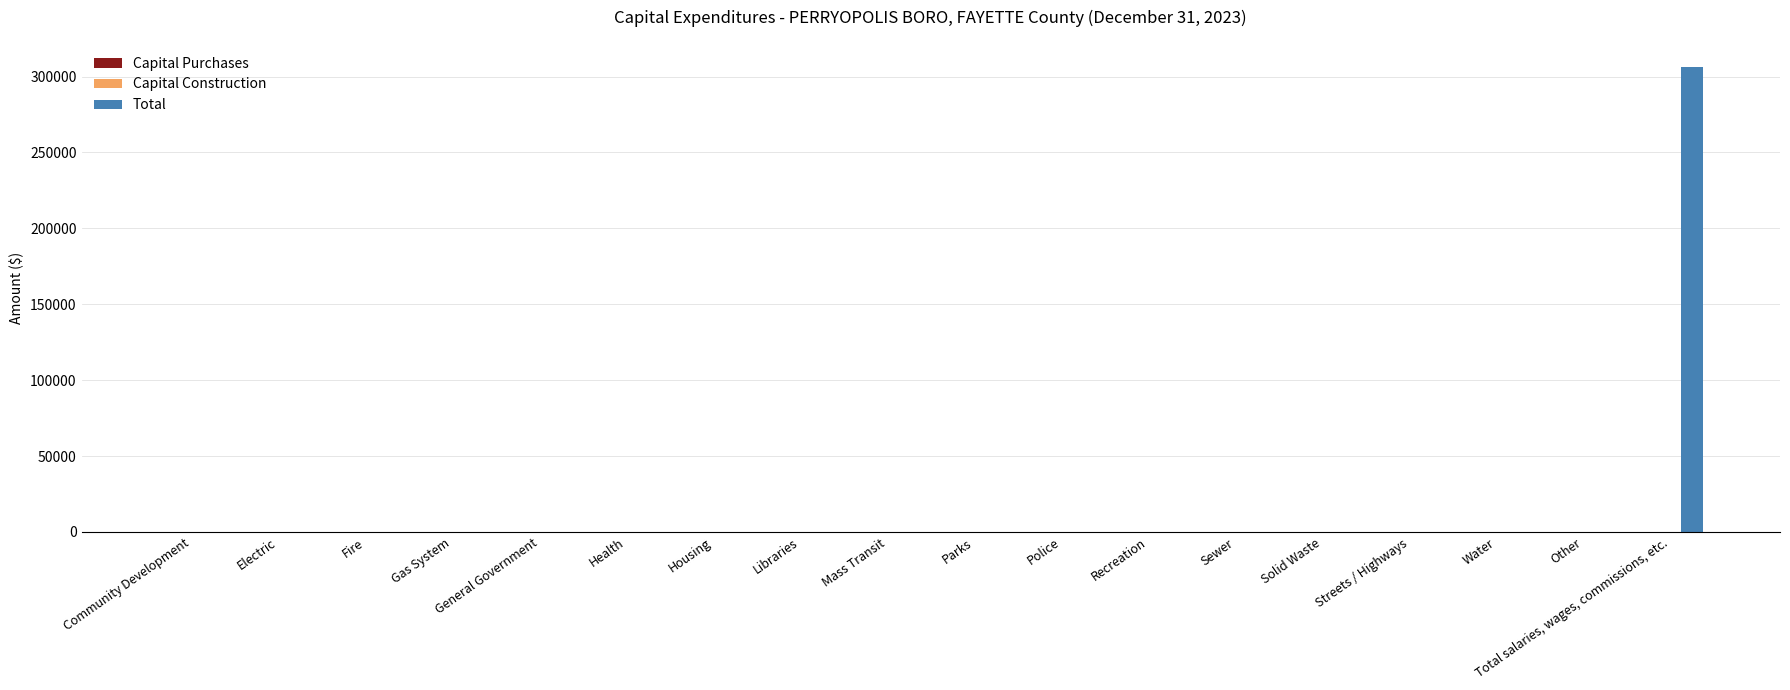

What is the sum of all values?

306082